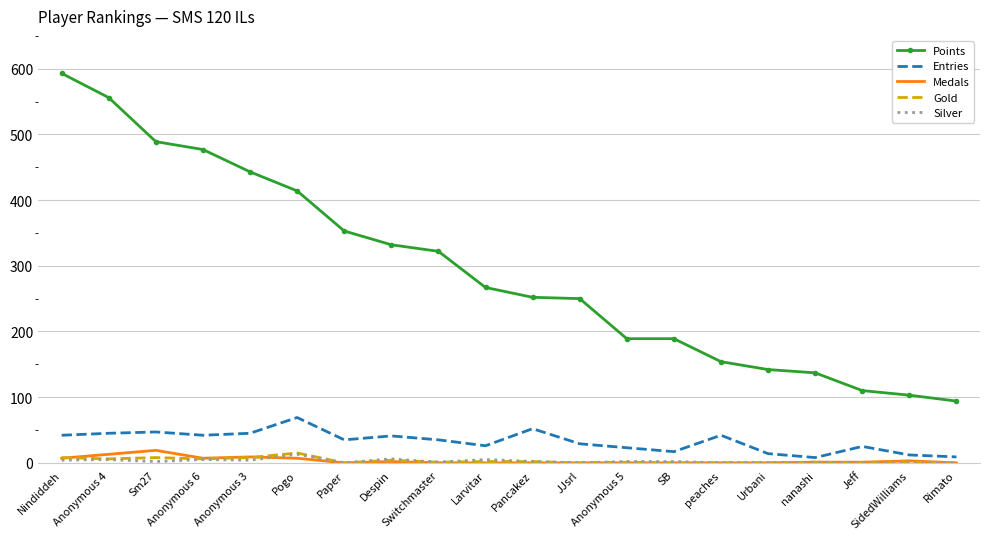

True or false: Silver and Points intersect in this chart.

False